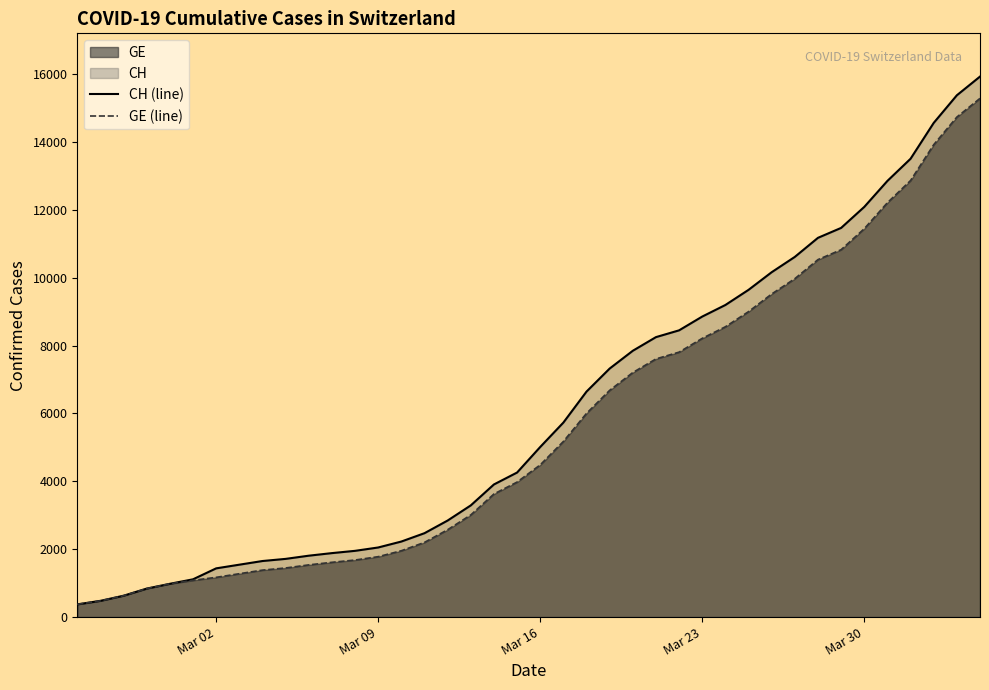

Which series has the largest range (max minus min)?

CH (line)